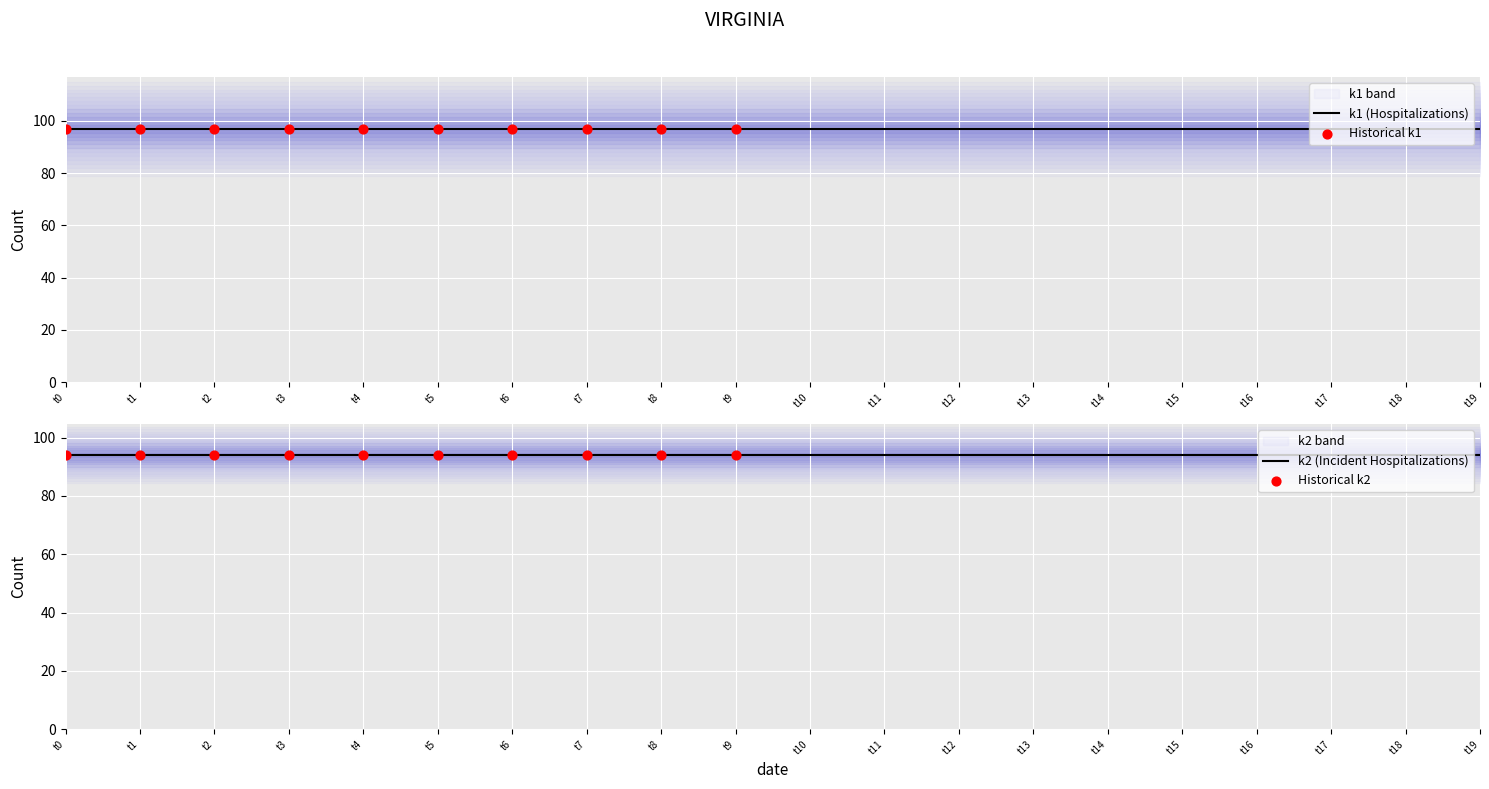

At how many categories does at least one series exceed 95?

20